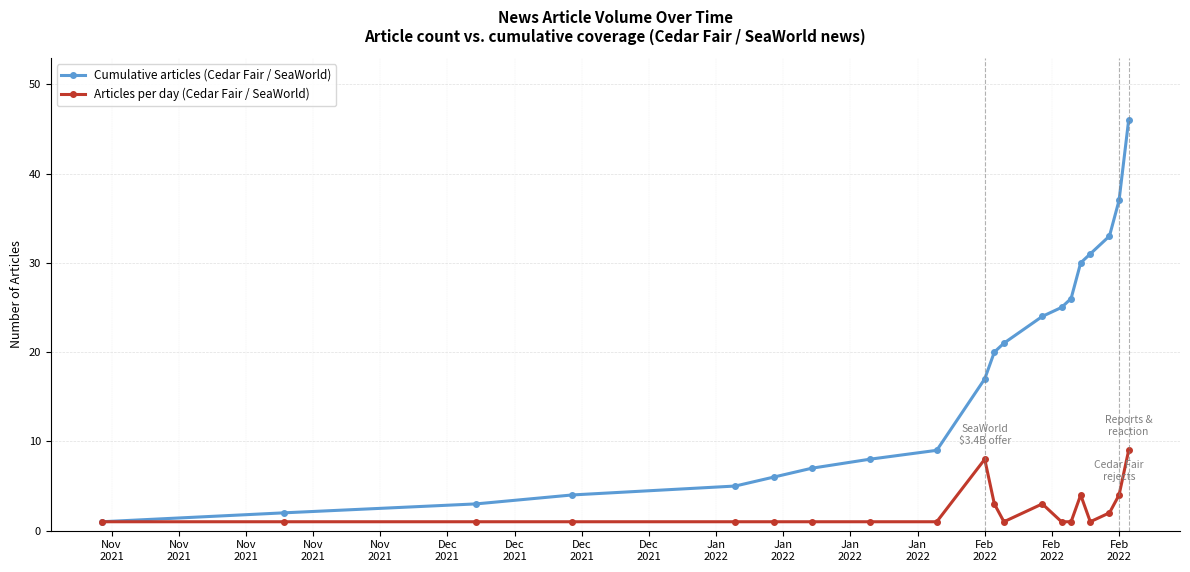

How many data points in Cumulative articles (Cedar Fair / SeaWorld) are less than 20?

10